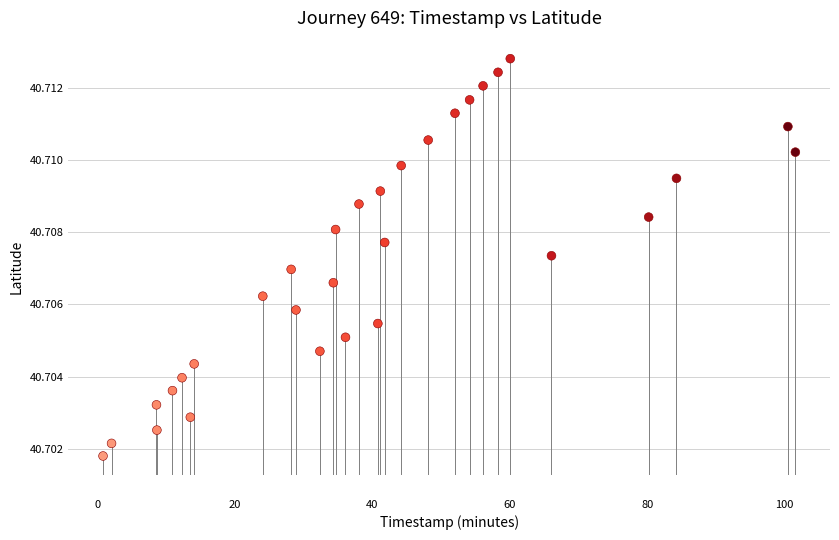

What is the range of X values (max minus min)?

100.8